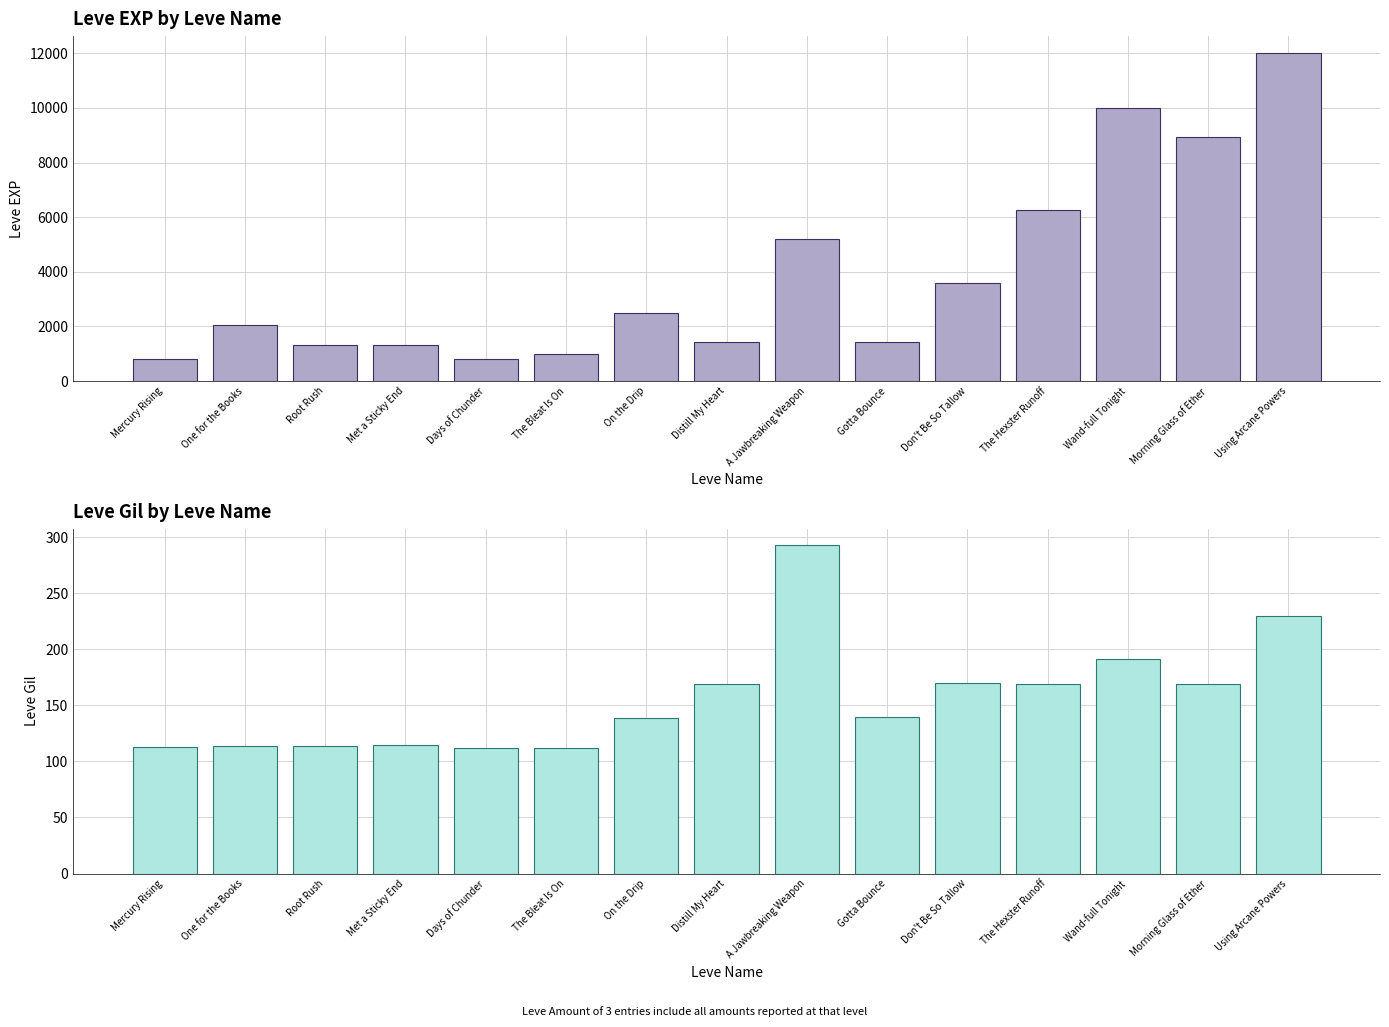

Rank the series by their maximum value, from highest to lowest.

Leve EXP, Leve Gil